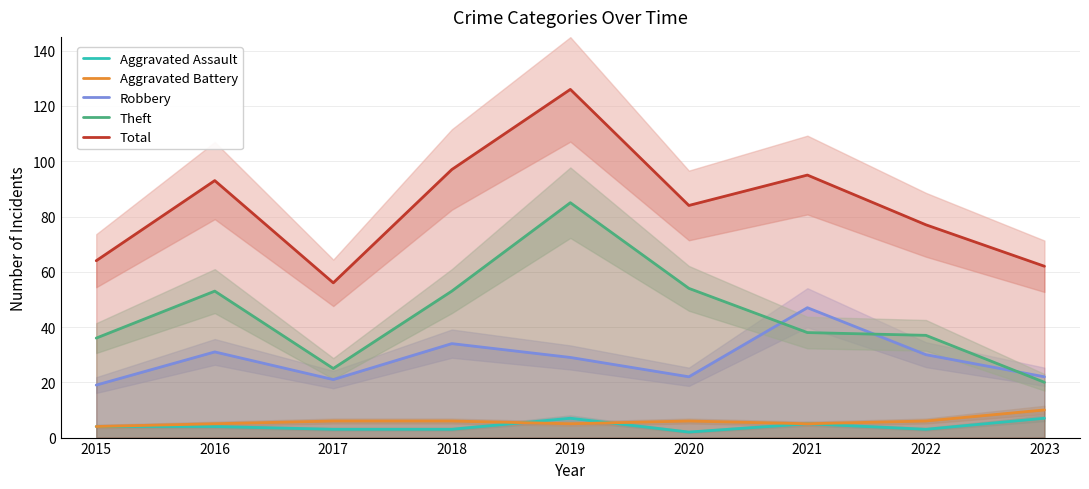

What is the value of the Aggravated Assault point at the 4th from the left?

3